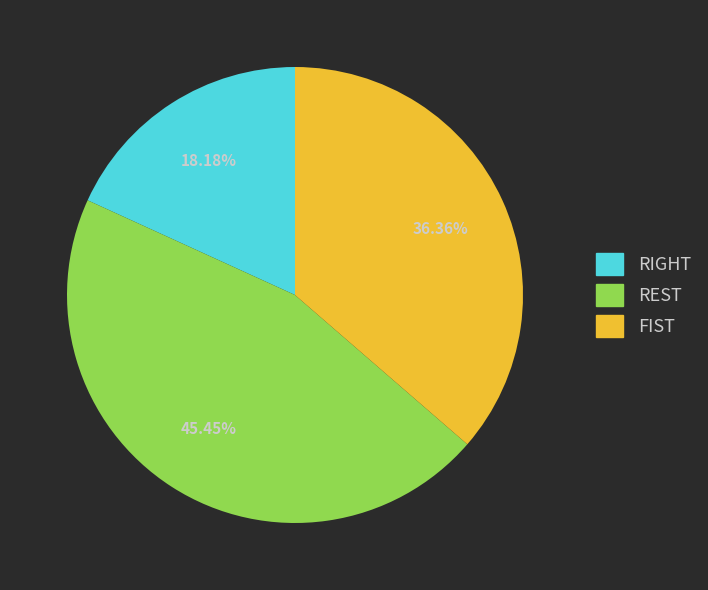

Count the number of slices in the pie.

3